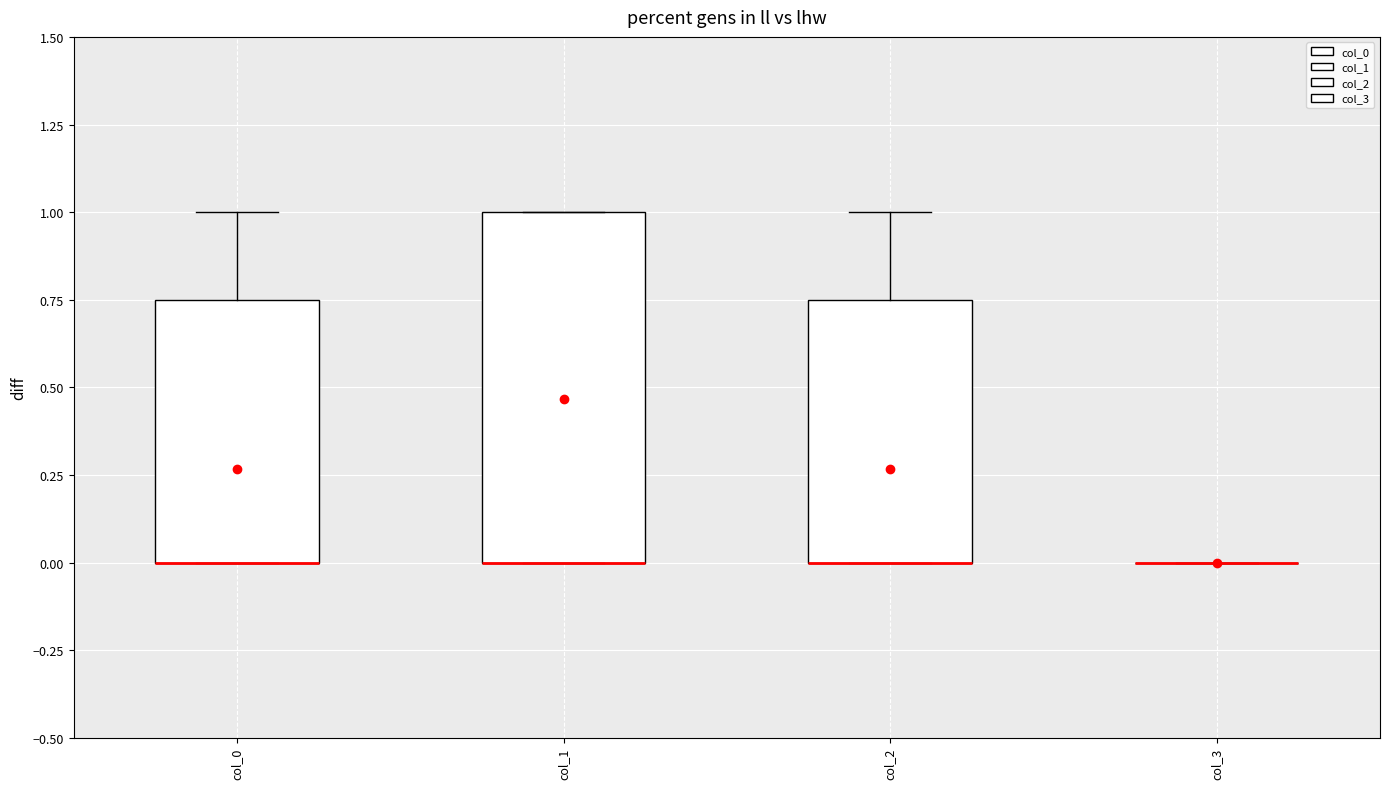

Reading left to right, transcribe this box plot: for each box, give where its median line is, the range the box spans, and where its two whiskers end, as read against the y-axis. The values are not printed on the chart, so give them approximately, as read against the axis.

col_0: median 0.00 (drawn on the box's lower edge), box 0.00 to 0.75, whiskers 0.00 to 1.00
col_1: median 0.00 (drawn on the box's lower edge), box 0.00 to 1.00, whiskers 0.00 to 1.00
col_2: median 0.00 (drawn on the box's lower edge), box 0.00 to 0.75, whiskers 0.00 to 1.00
col_3: box collapsed to a line at 0.00, whiskers 0.00 to 0.00